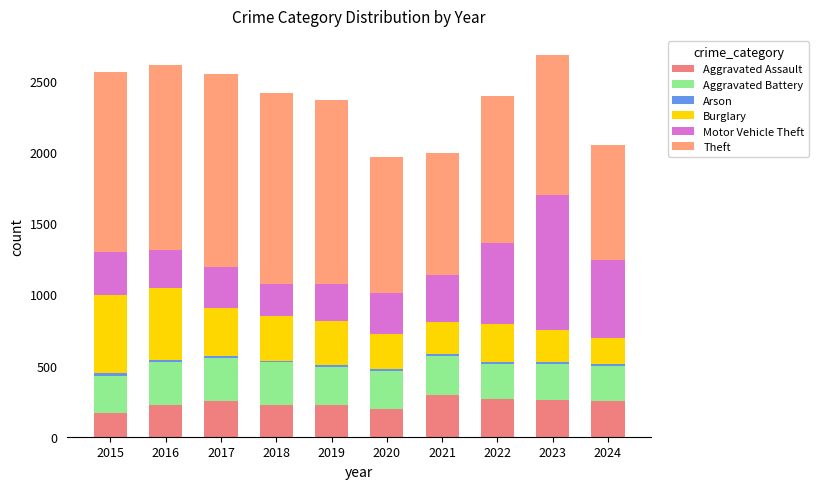

At which category is the sum across all series the highest?

2023